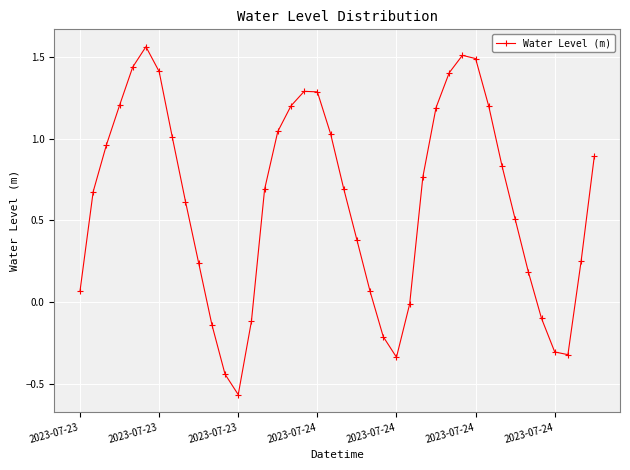

What is the value of the 31st point from the left?

1.5